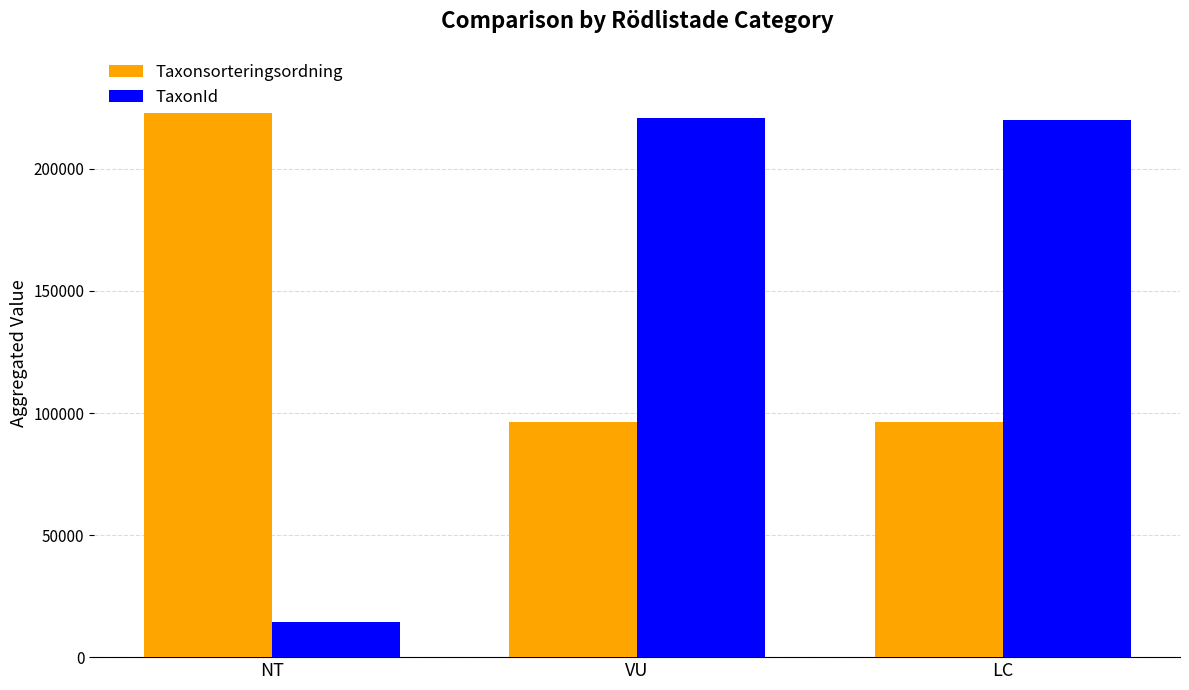

The value of Taxonsorteringsordning at VU is 41064. True or false?

False